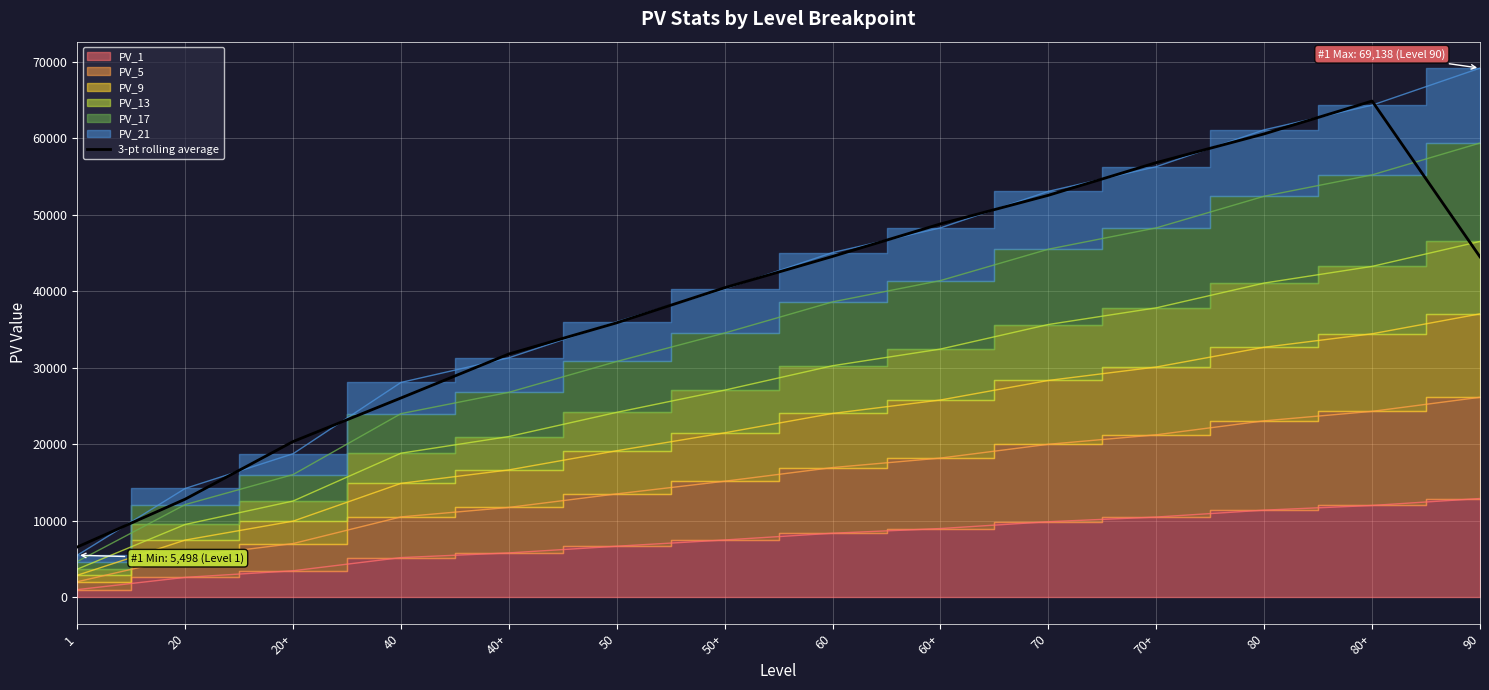

Where is the data nearest to the value 35705?

50